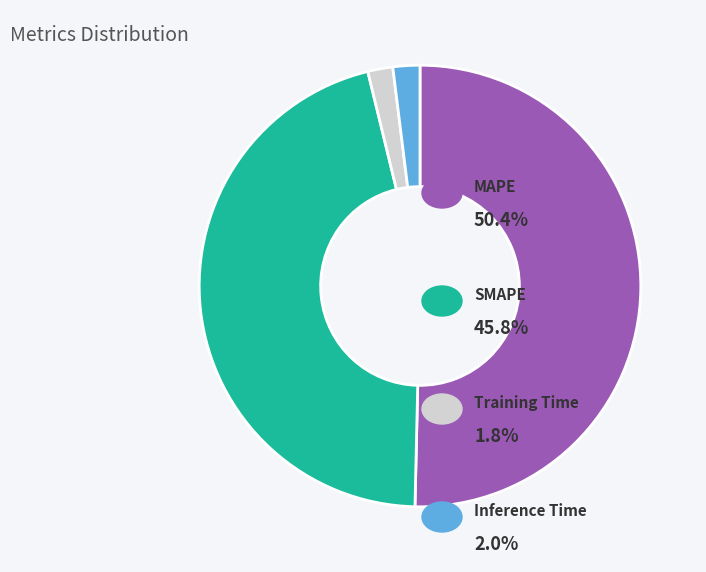

Count the number of slices in the pie.

4